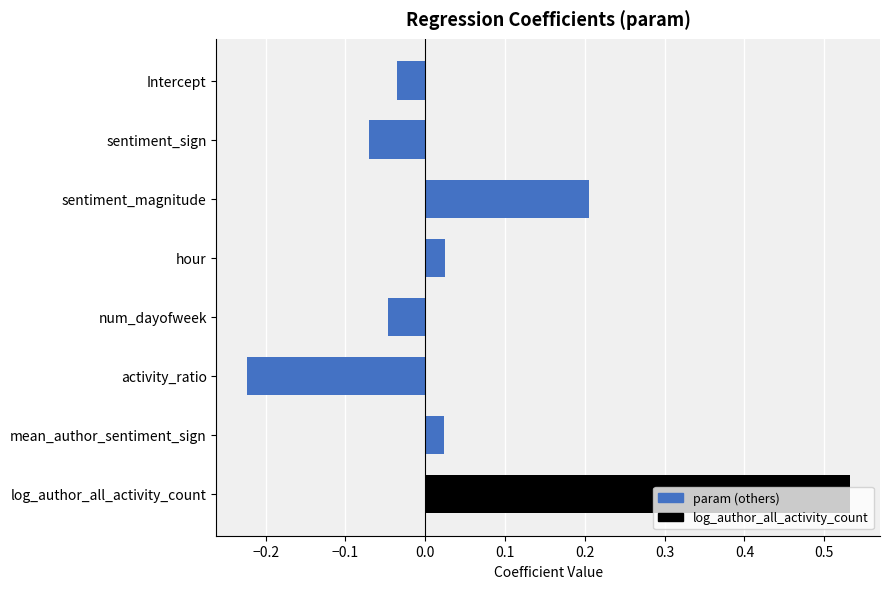

Is it true that the value at sentiment_magnitude is 0.2?

True